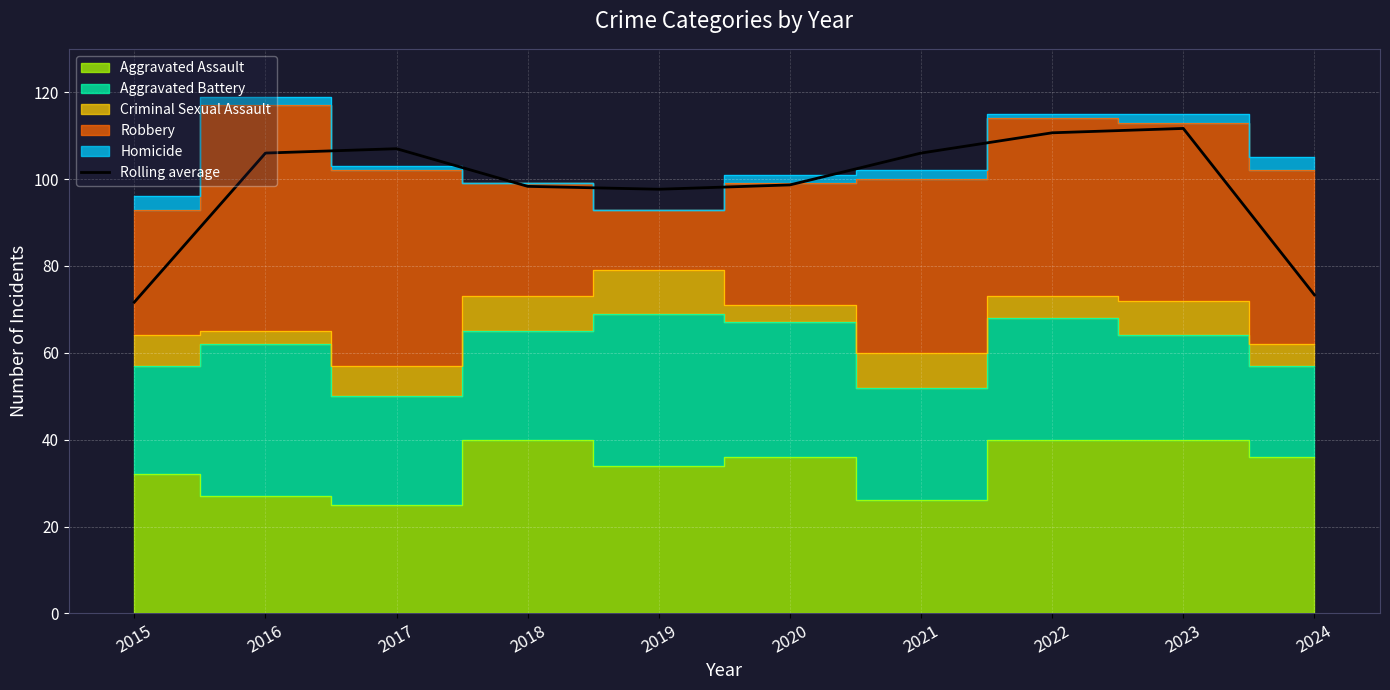

Rank the categories by value from lowest to highest.

2015, 2024, 2019, 2018, 2020, 2016, 2021, 2017, 2022, 2023